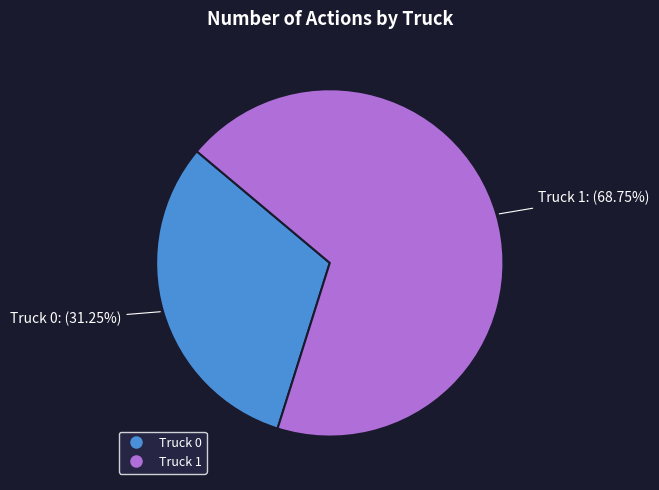

Is it true that Truck 1 is 59% of the pie?

False